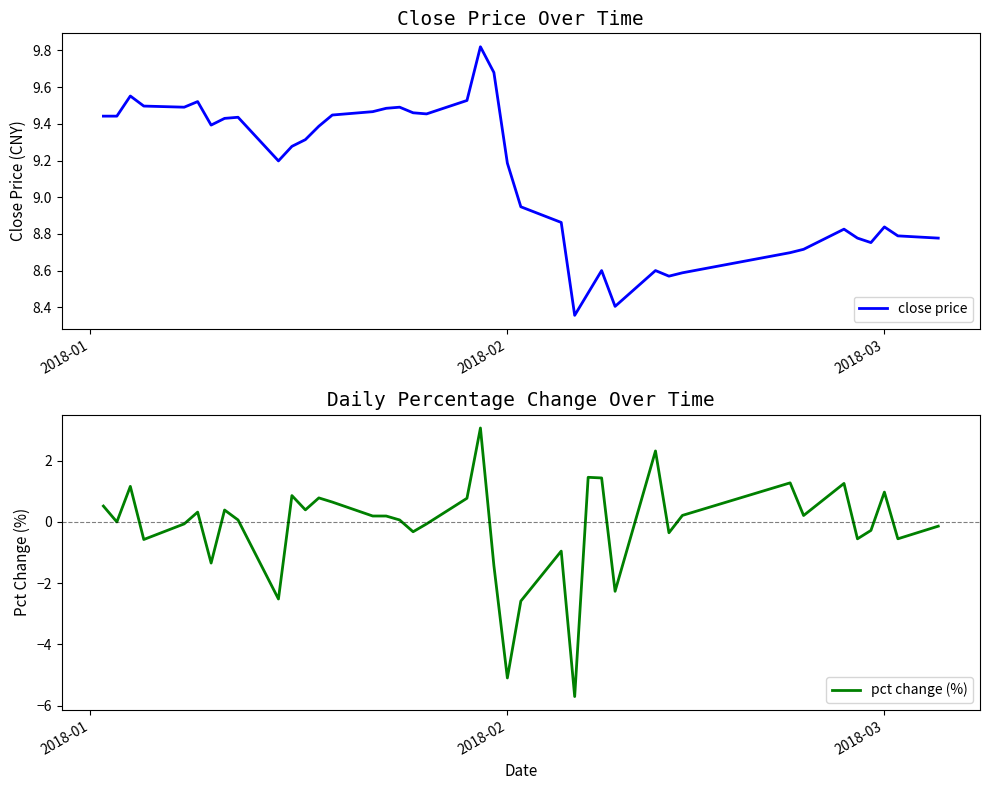

What is the difference between the second highest and second lowest values in the pct change (%) series?

7.4